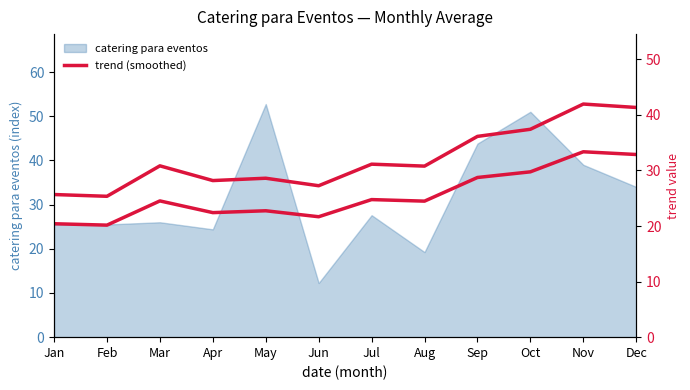

List the labels in order of value, largest first.

Nov, Dec, Oct, Sep, Jul, Mar, Aug, May, Apr, Jun, Jan, Feb